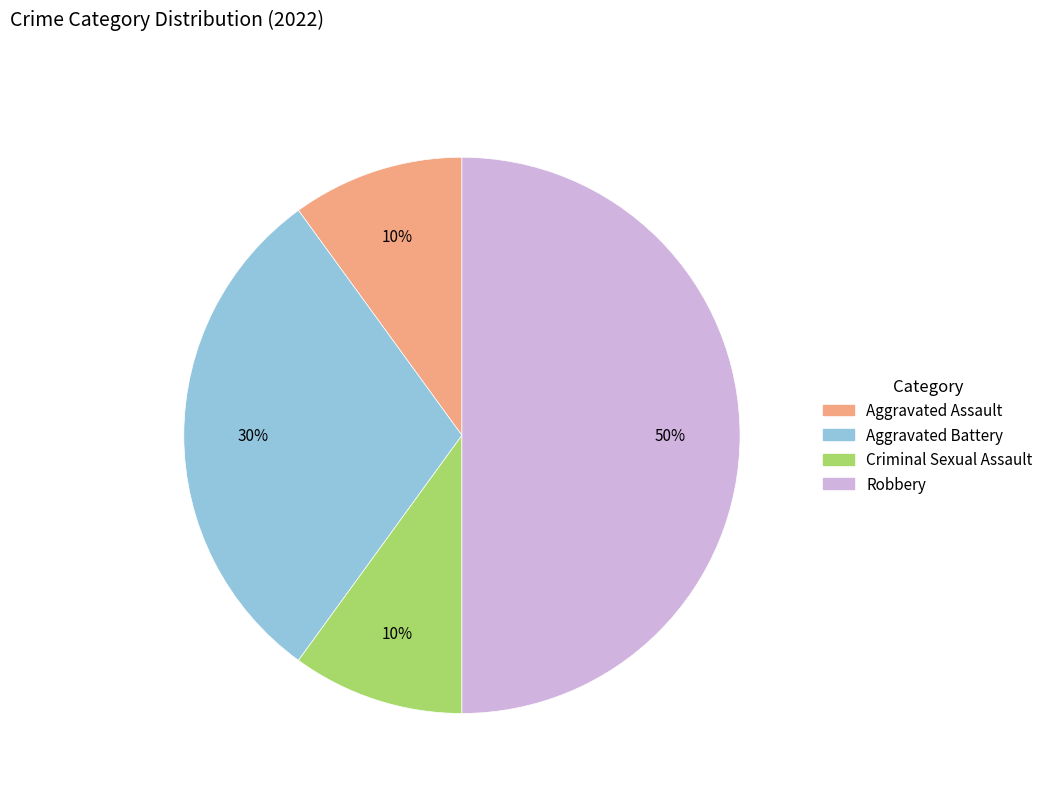

Which slice is the largest?

Robbery